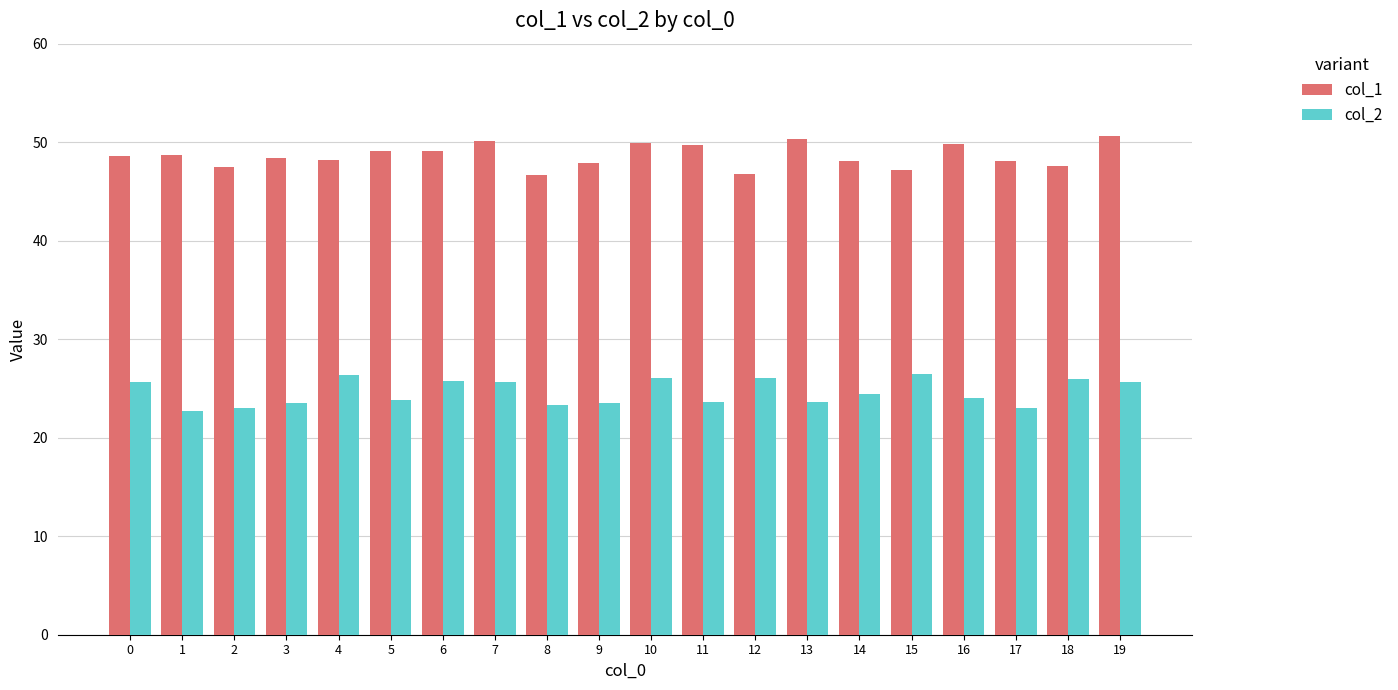

Rank the series by their maximum value, from highest to lowest.

col_1, col_2